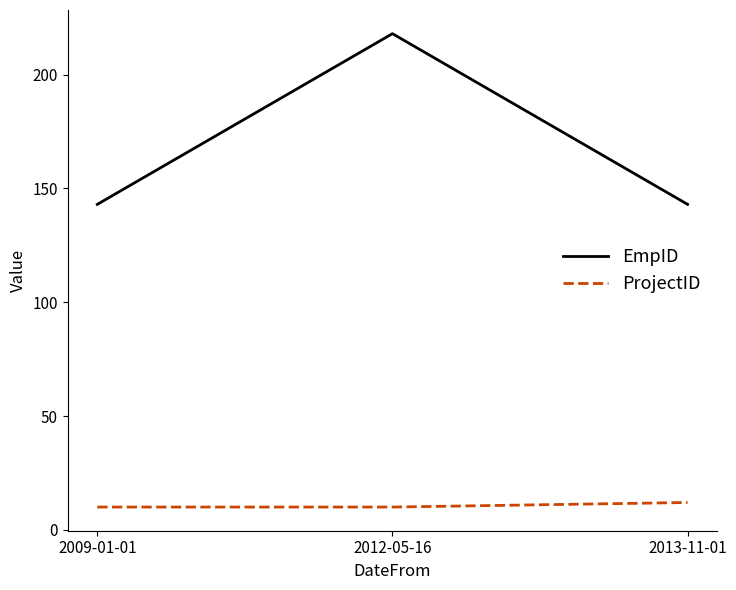

What is the difference between the ProjectID values at 2013-11-01 and 2012-05-16?

2